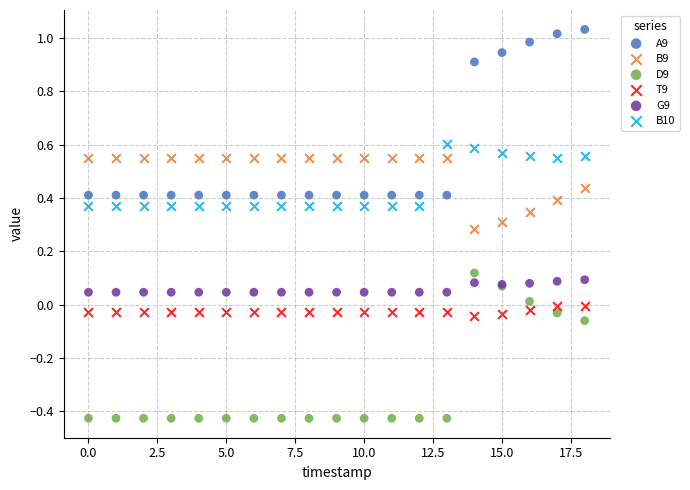

What are all the series names shown in the legend?

A9, B9, D9, T9, G9, B10